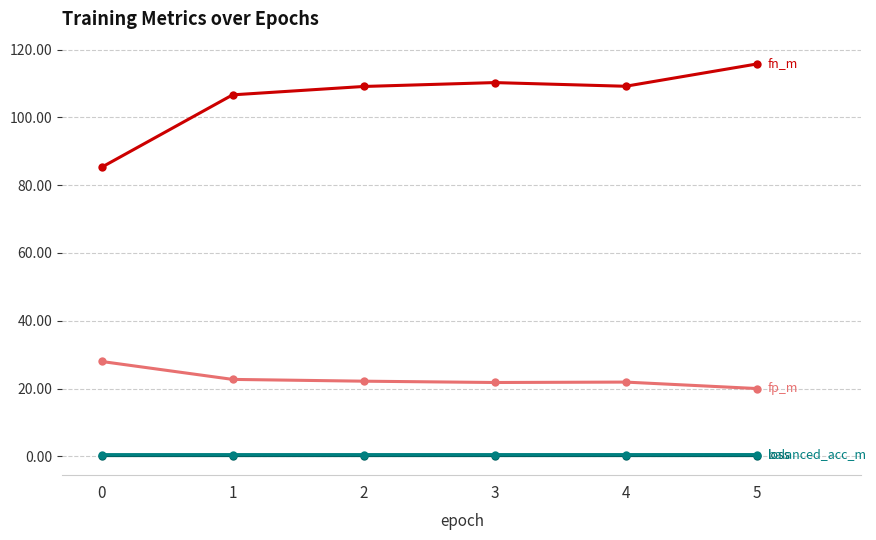

How many categories are shown in the chart?

6